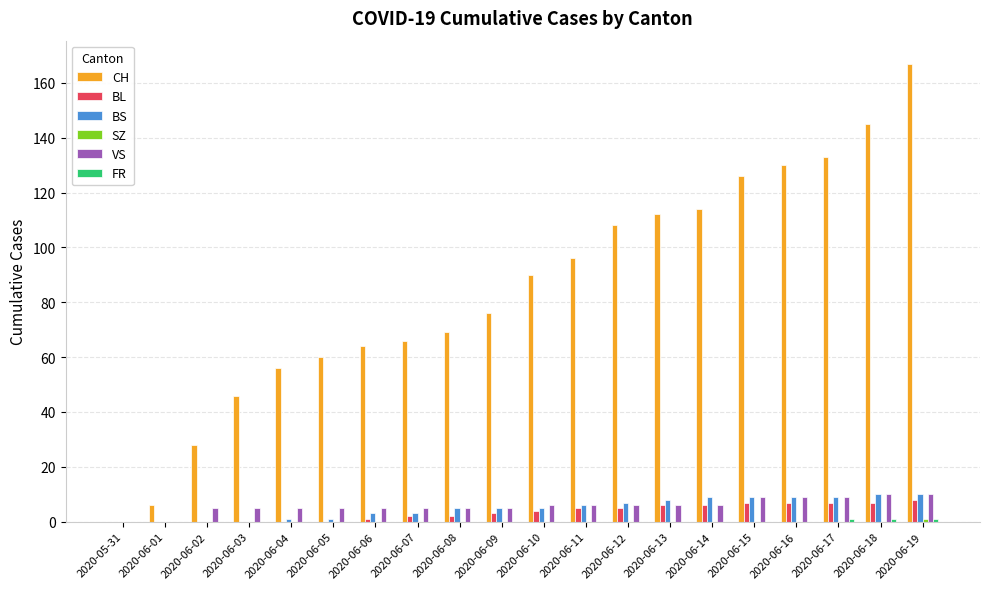

Which series has the largest total across all categories?

CH